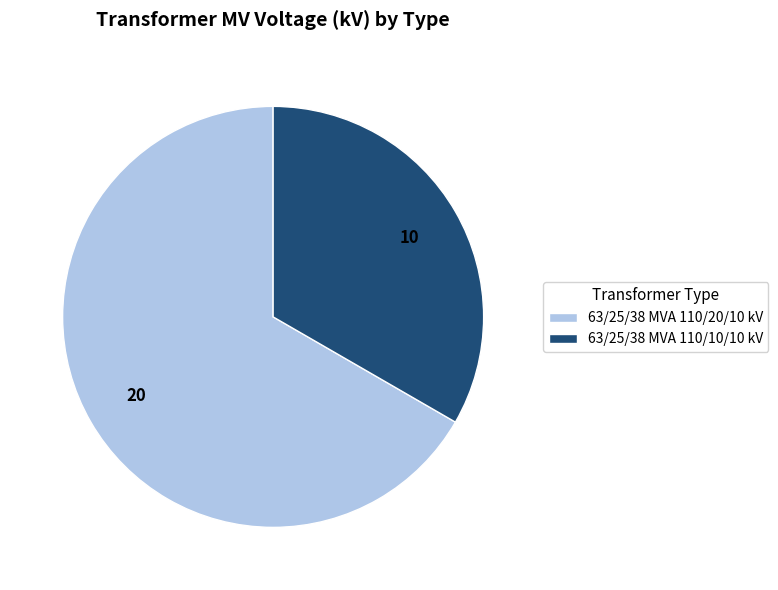

Is there any slice that represents more than half of the pie?

Yes